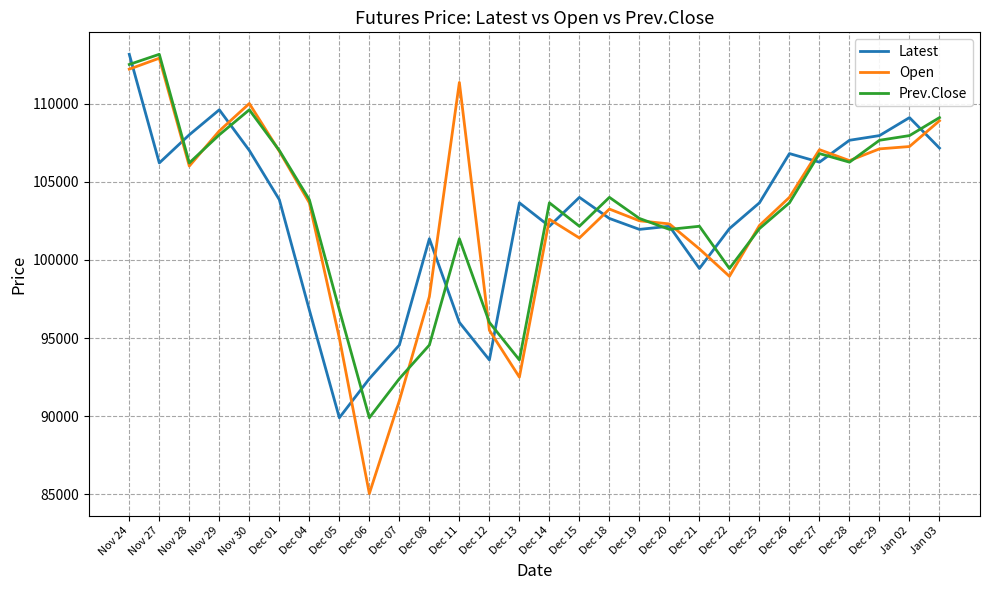

The value of Open at Dec 19 is 157460. True or false?

False